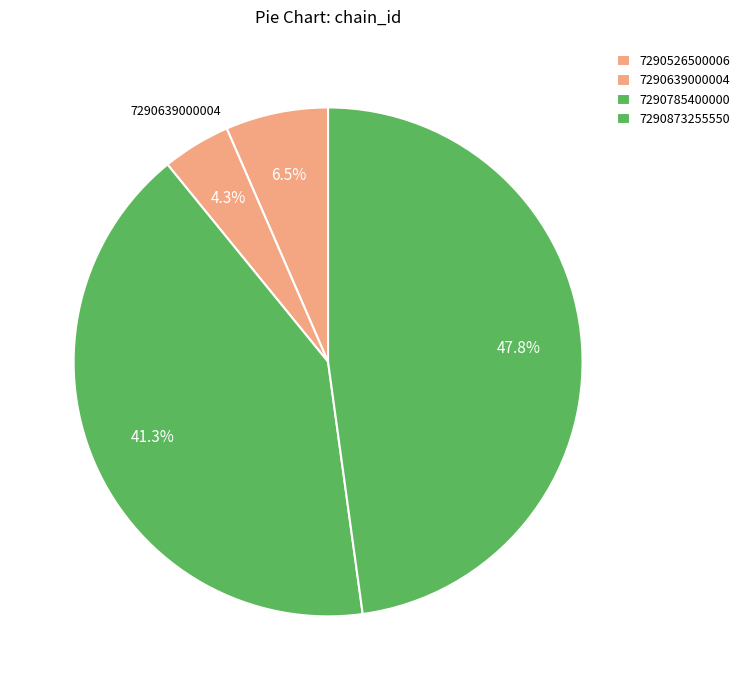

How many slices are in this pie chart?

4